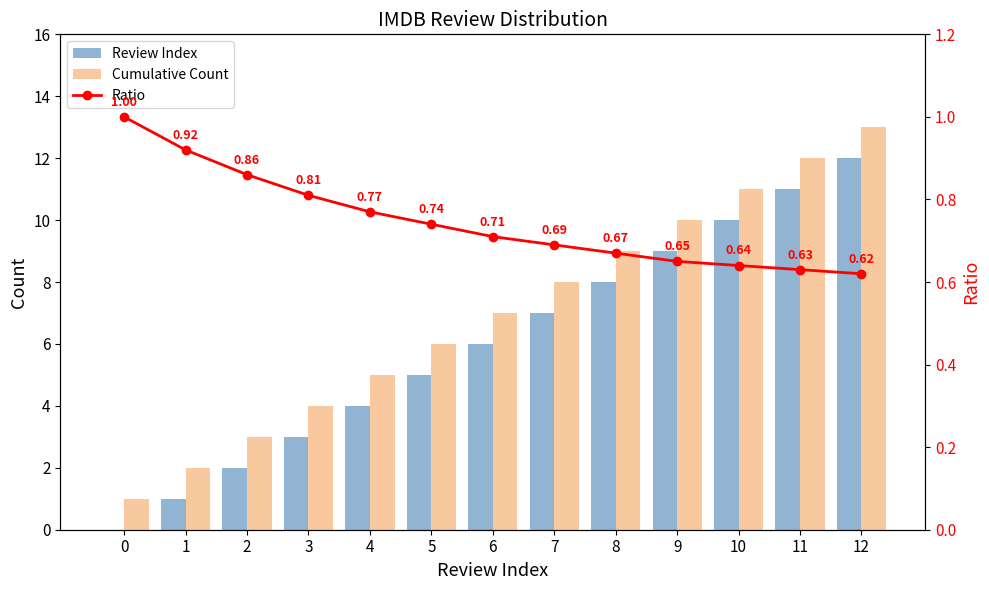

What is the greatest value displayed?

13.0